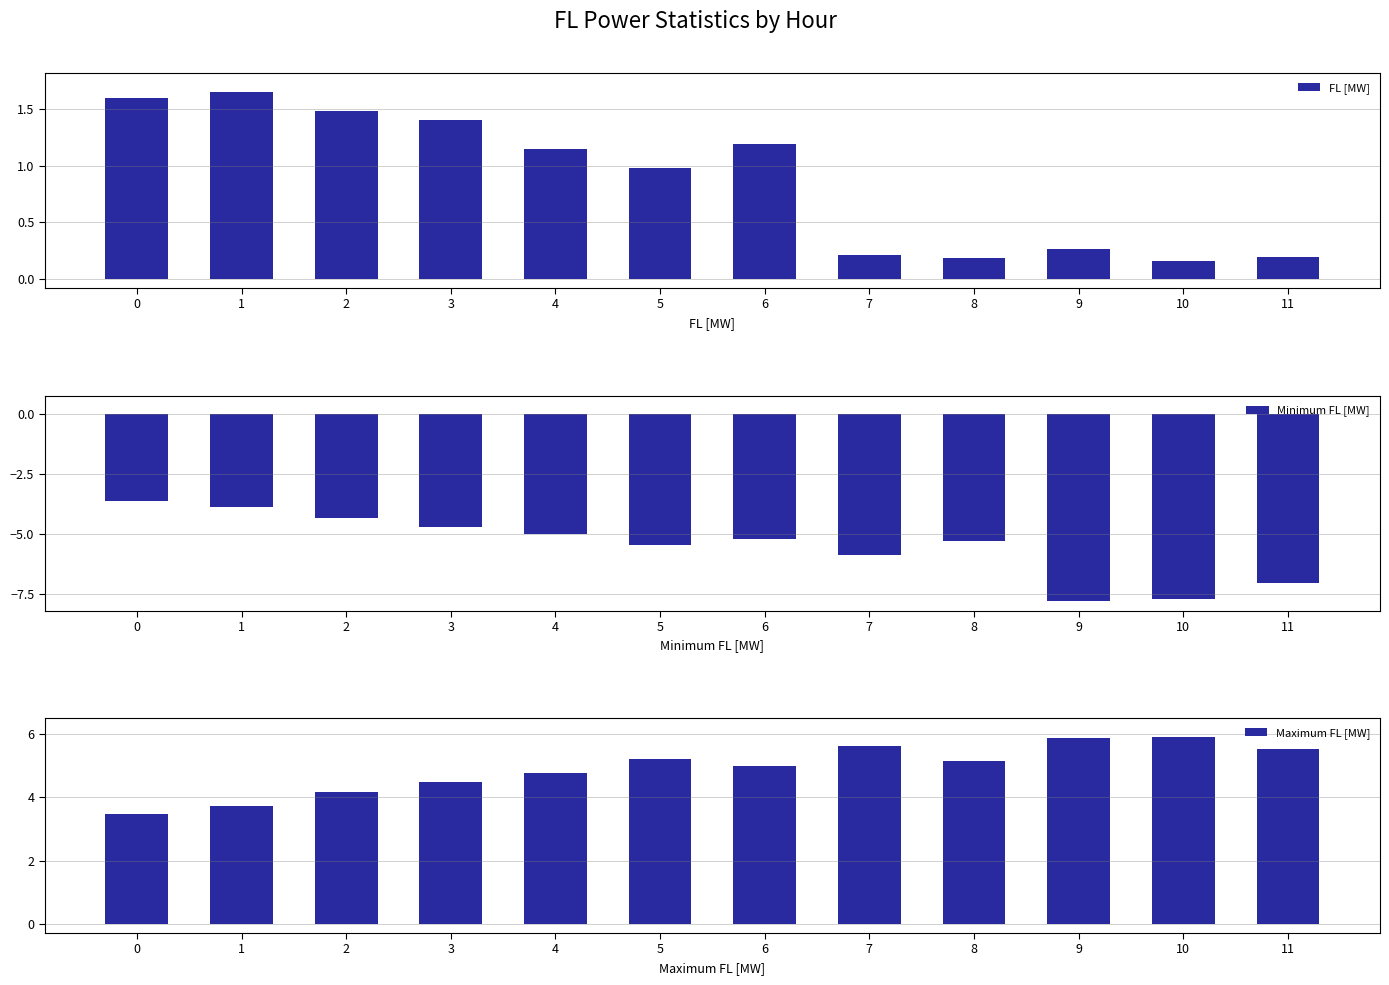

What is the value of the Minimum FL [MW] bar at the 1st from the left?

-3.6